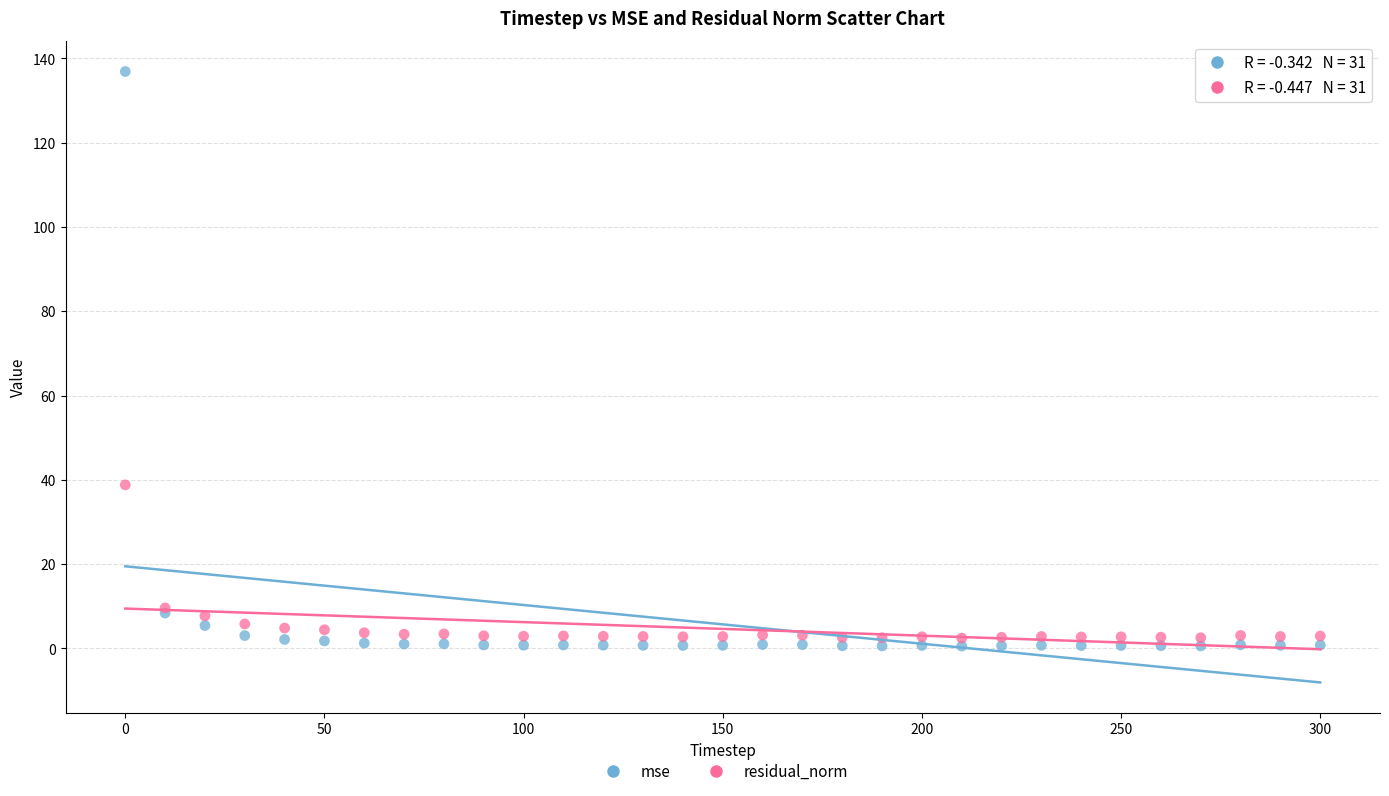

Which series has the widest spread of Y values?

mse